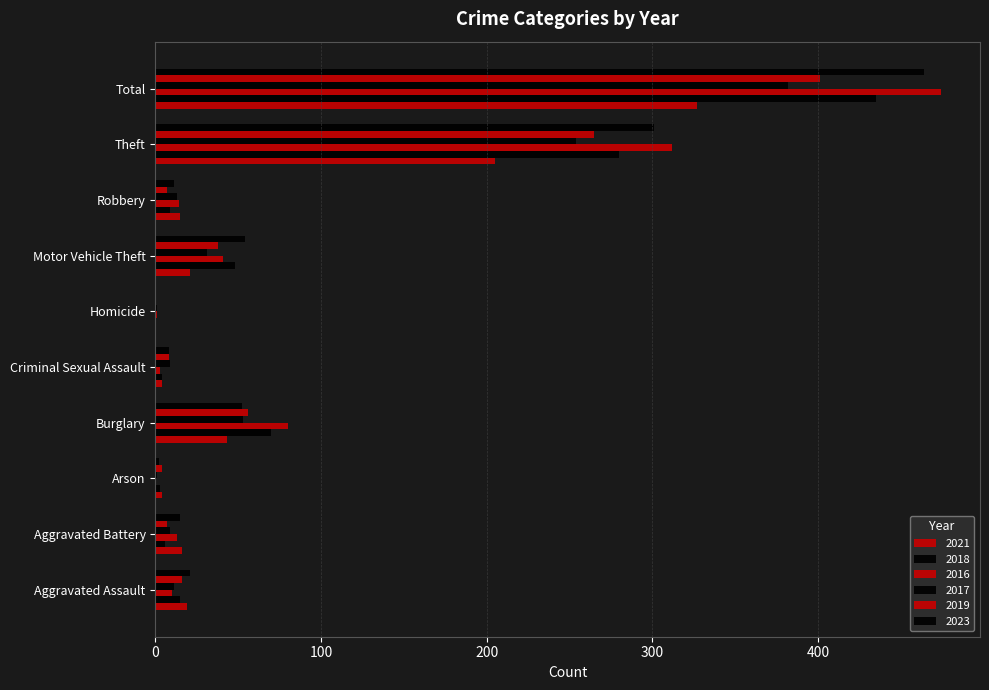

Count the number of categories in the chart.

10